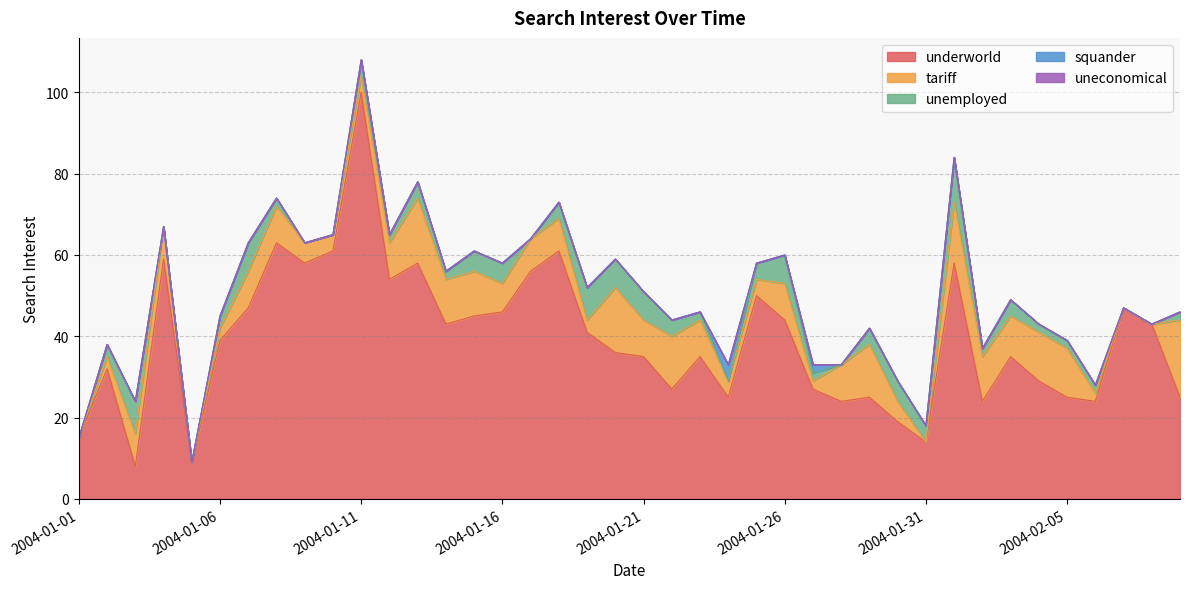

Which series has the largest range (max minus min)?

underworld